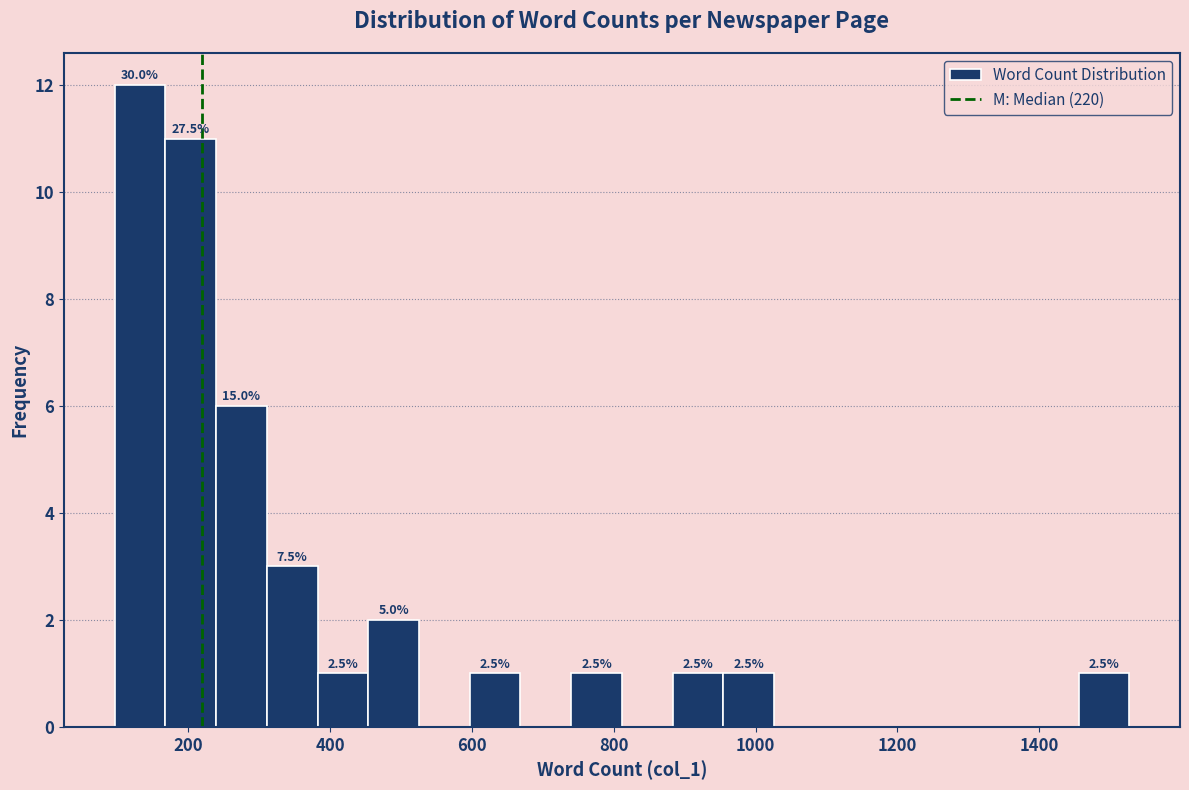

Around what value on the x-axis is the tallest bar? Give the approximate position of its centre, as read against the axis.

140